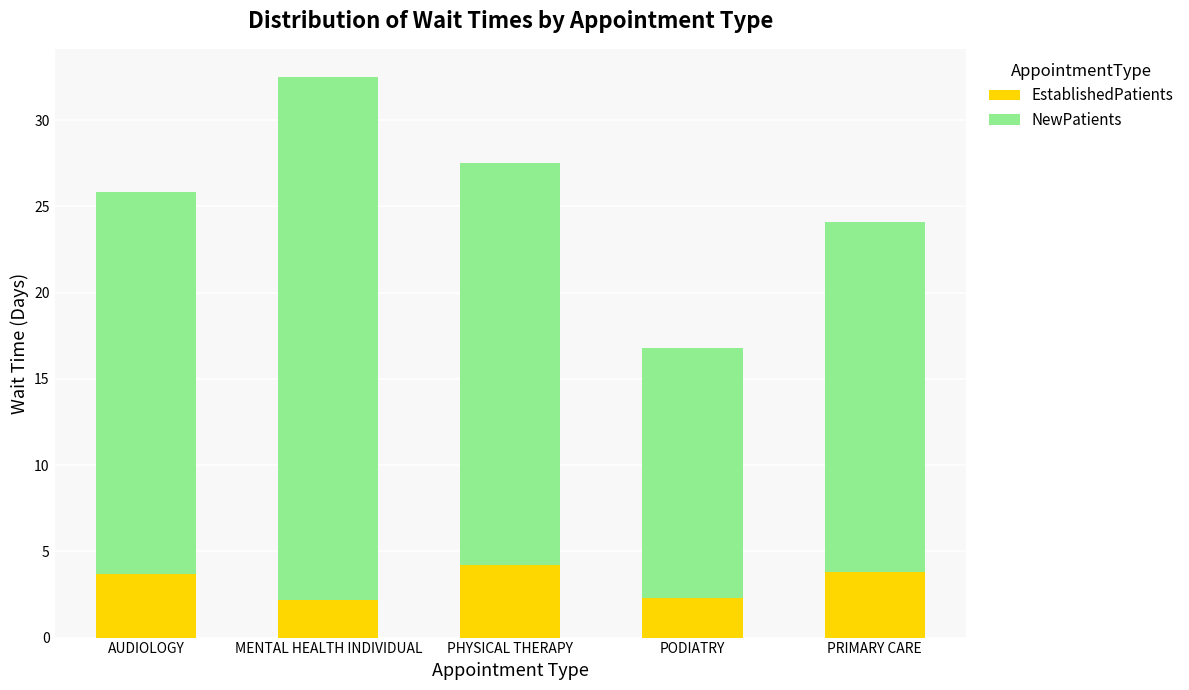

What is the approximate value of EstablishedPatients at AUDIOLOGY?

3.7